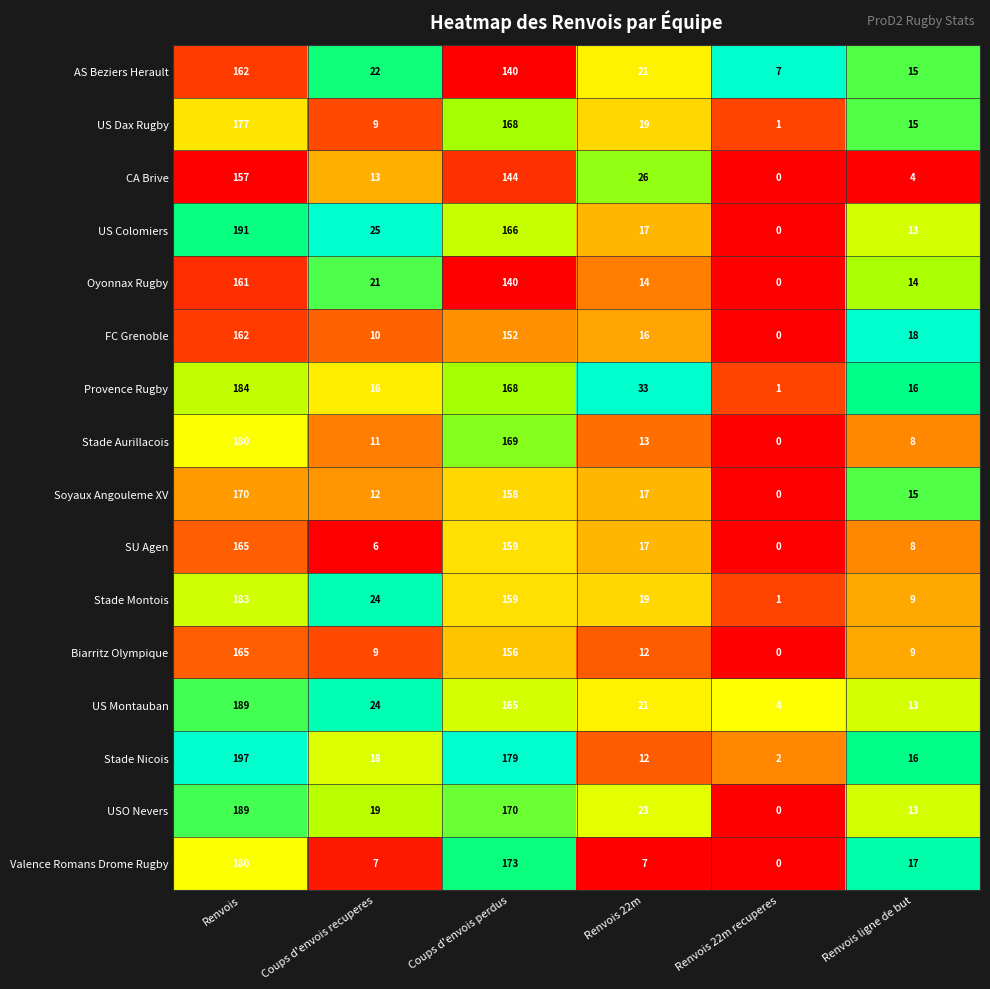

The value of Provence Rugby at Renvois is 312. True or false?

False